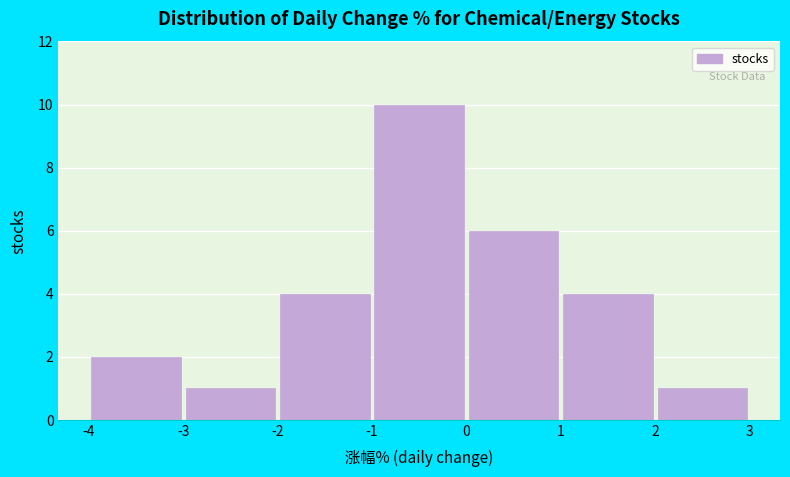

Which range on the x-axis has the tallest bar?

-1 to 0